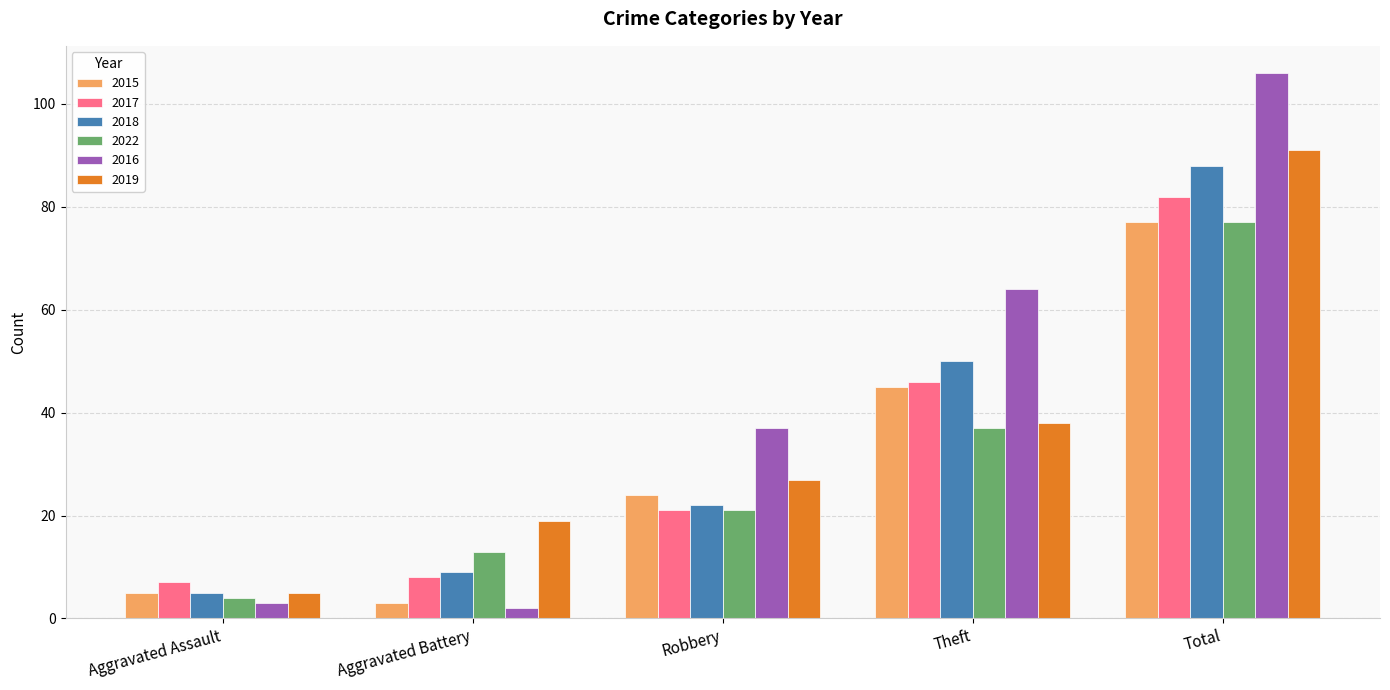

What is the minimum value shown in the chart?

2